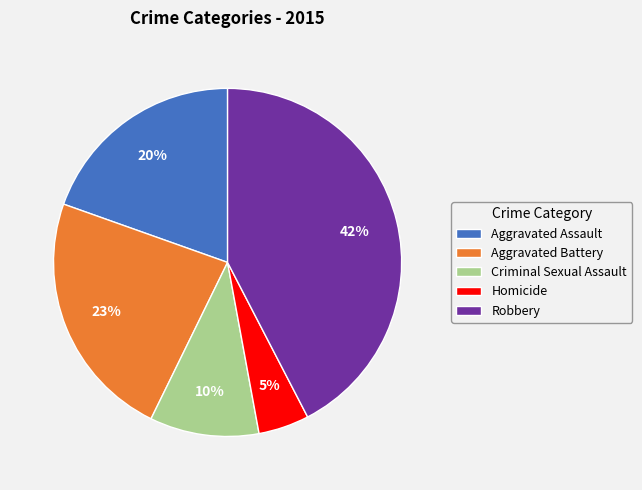

What is the largest slice in the pie chart?

Robbery